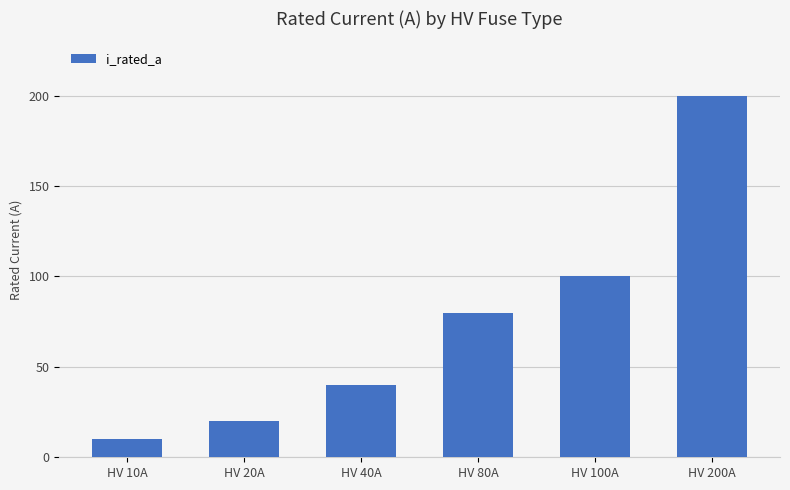

Reading left to right, list all the values displayed in this chart.

HV 10A=10	HV 20A=20	HV 40A=40	HV 80A=80	HV 100A=100	HV 200A=200